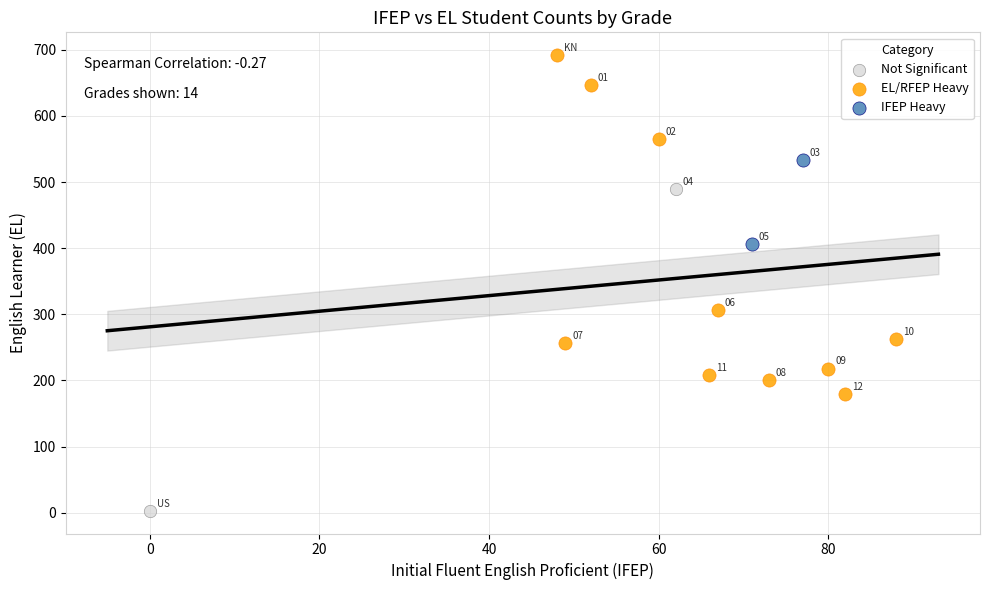

Which series reaches the minimum Y coordinate?

Not Significant